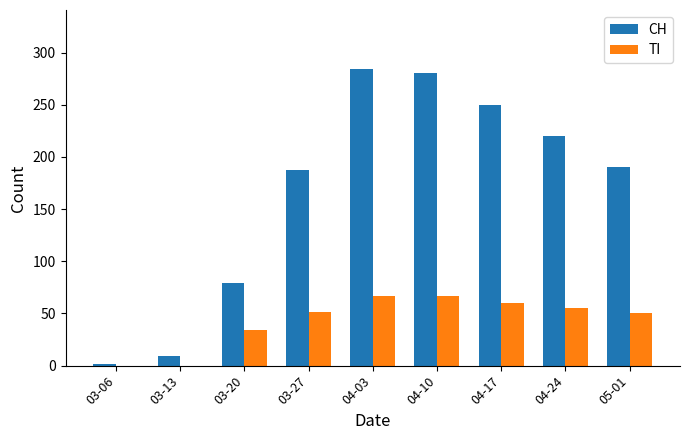

How many data points does each series have?

9